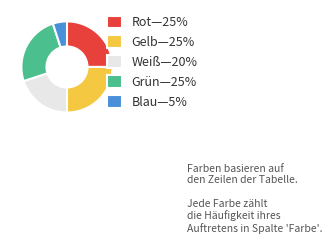

Do Grün—25% and Weiß—20% together represent more than half of the pie?

No